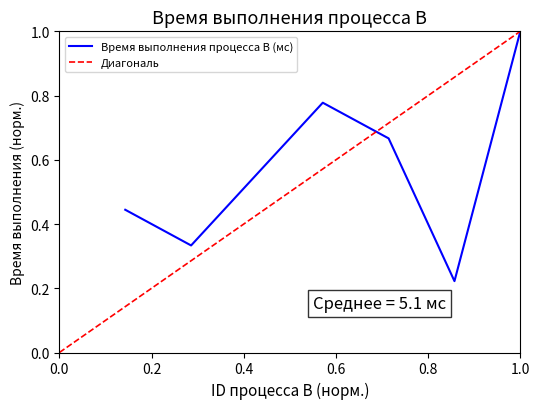

At which category does the data reach its first local valley?

2